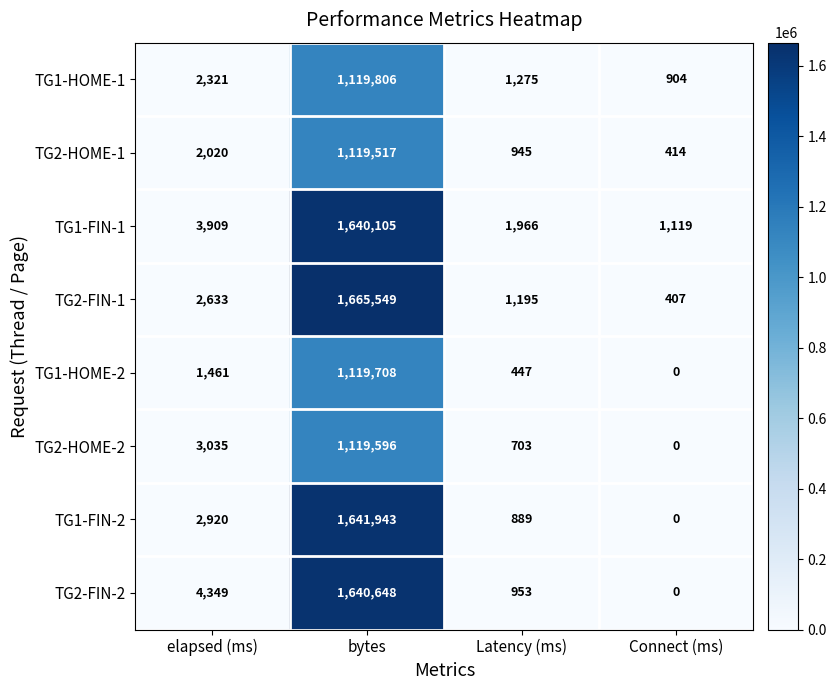

Which series changed the most between elapsed (ms) and Latency (ms)?

TG2-FIN-2